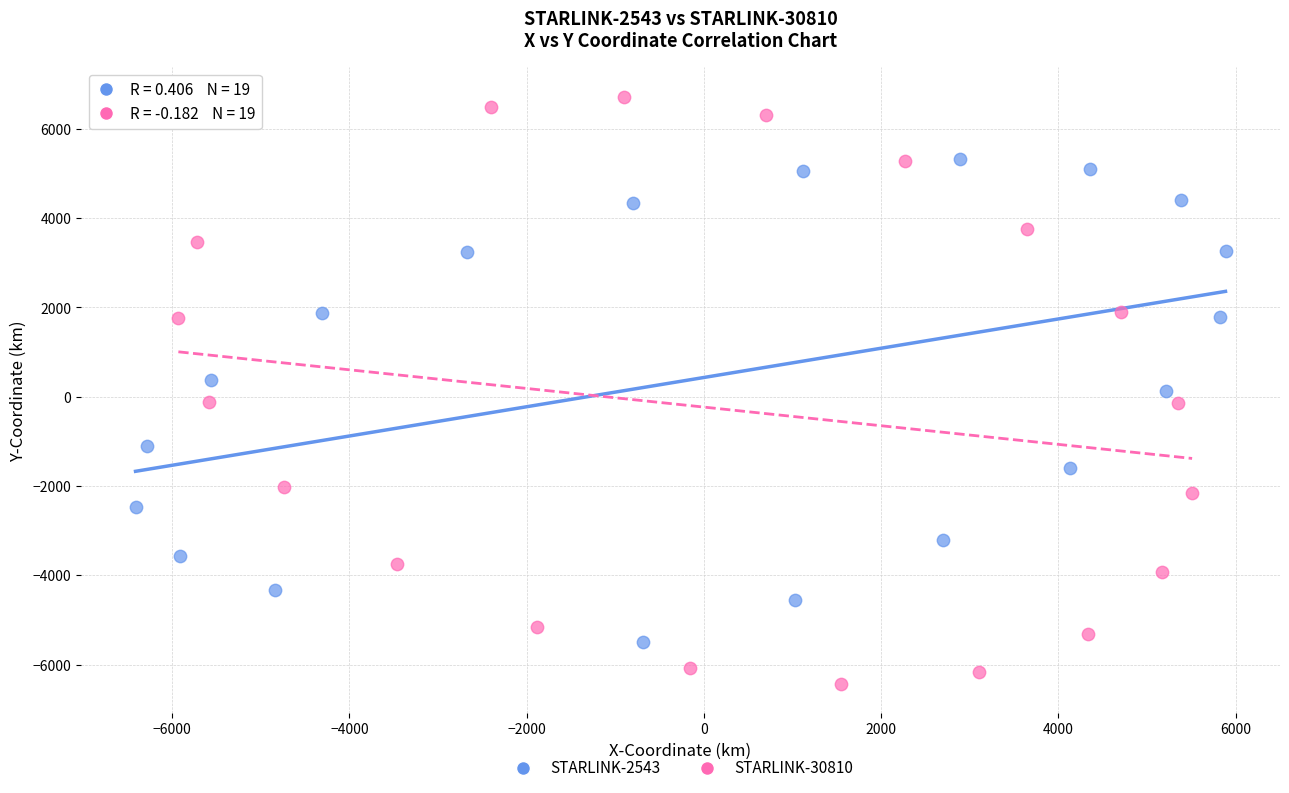

Which series reaches the minimum Y coordinate?

STARLINK-30810